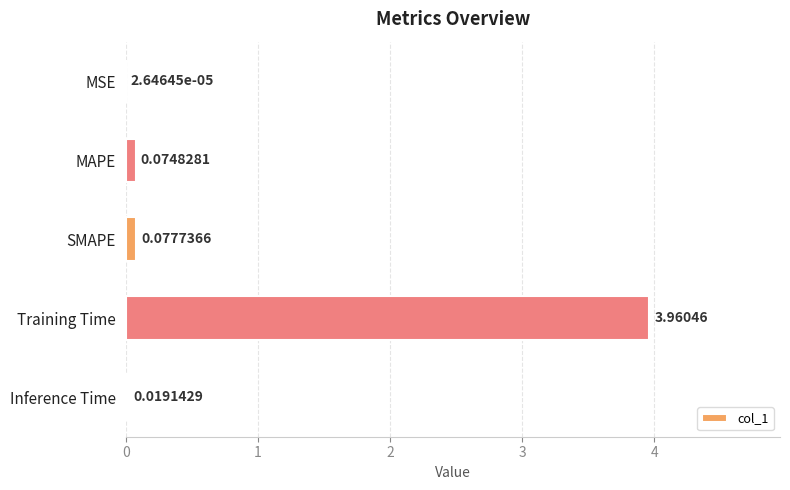

At which category does the chart reach its peak across all series?

Training Time